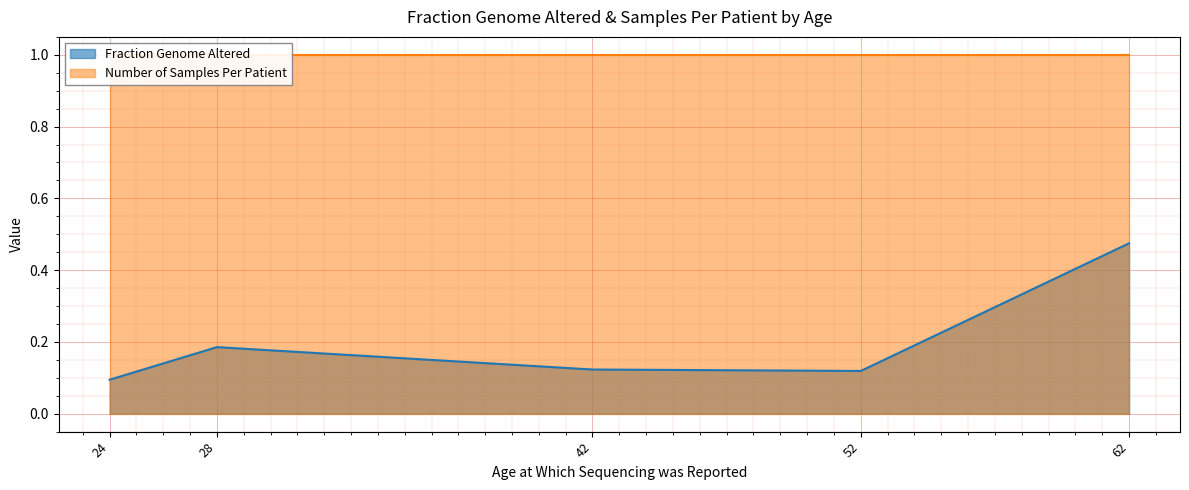

The value at 62 is 0.5. True or false?

True